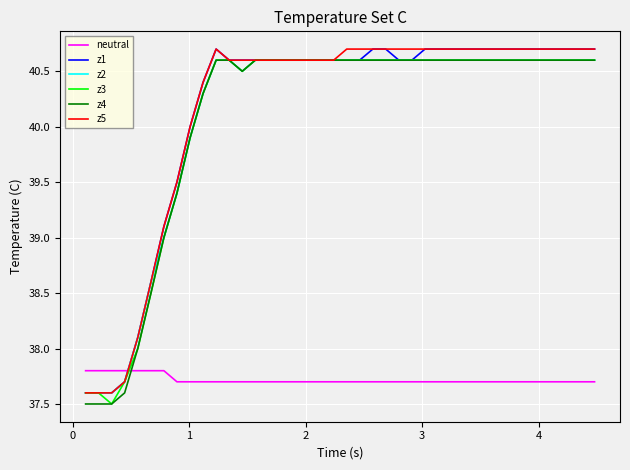

What is the minimum value for neutral?

37.7